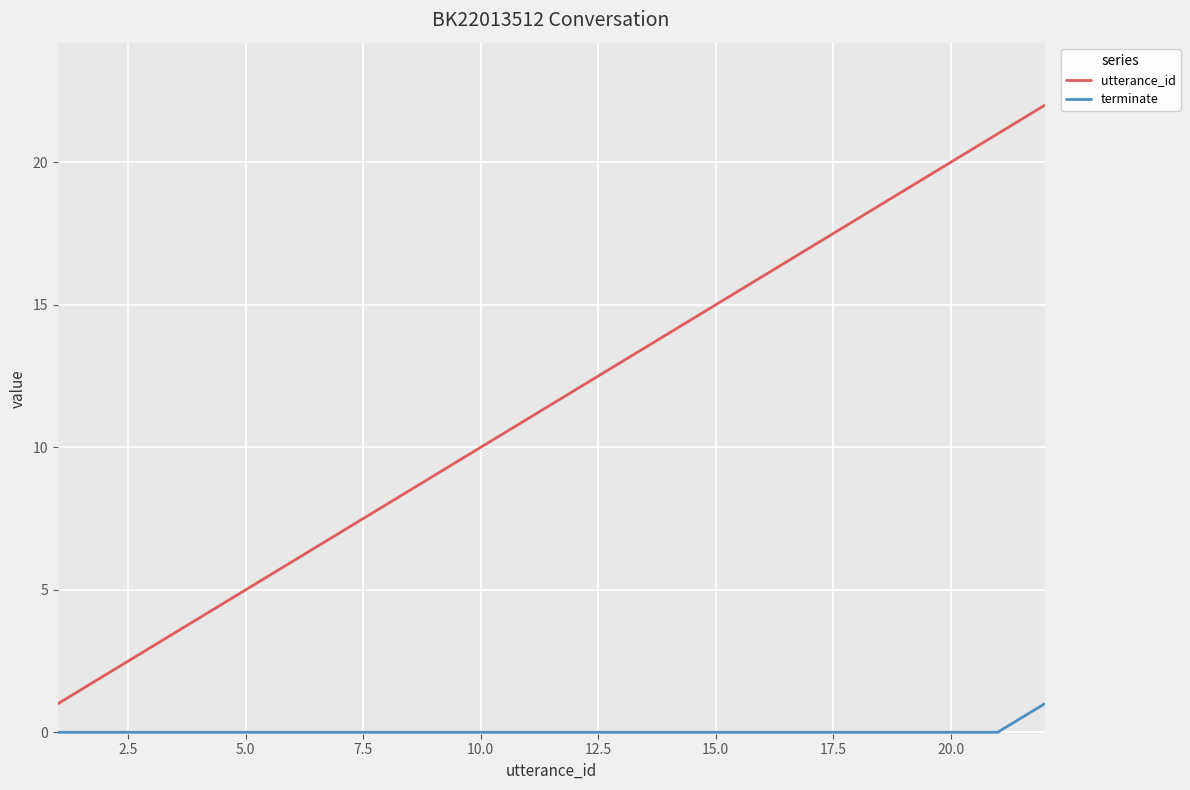

Which series has the largest total across all categories?

utterance_id